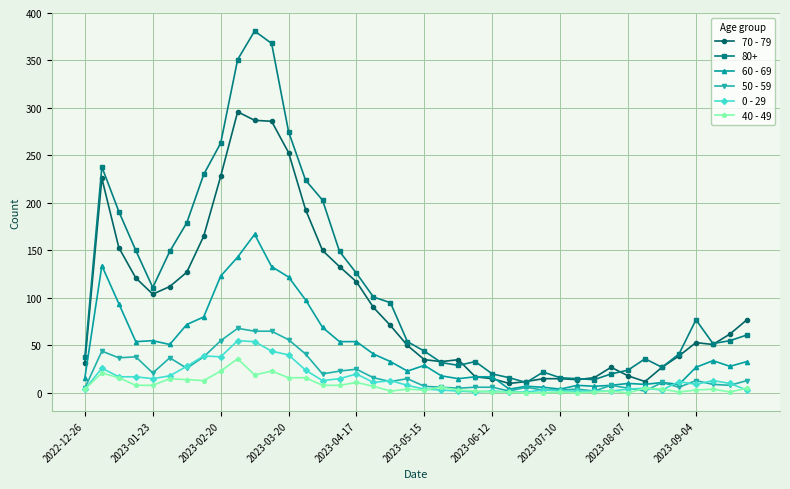

Which series has the widest spread of values?

80+